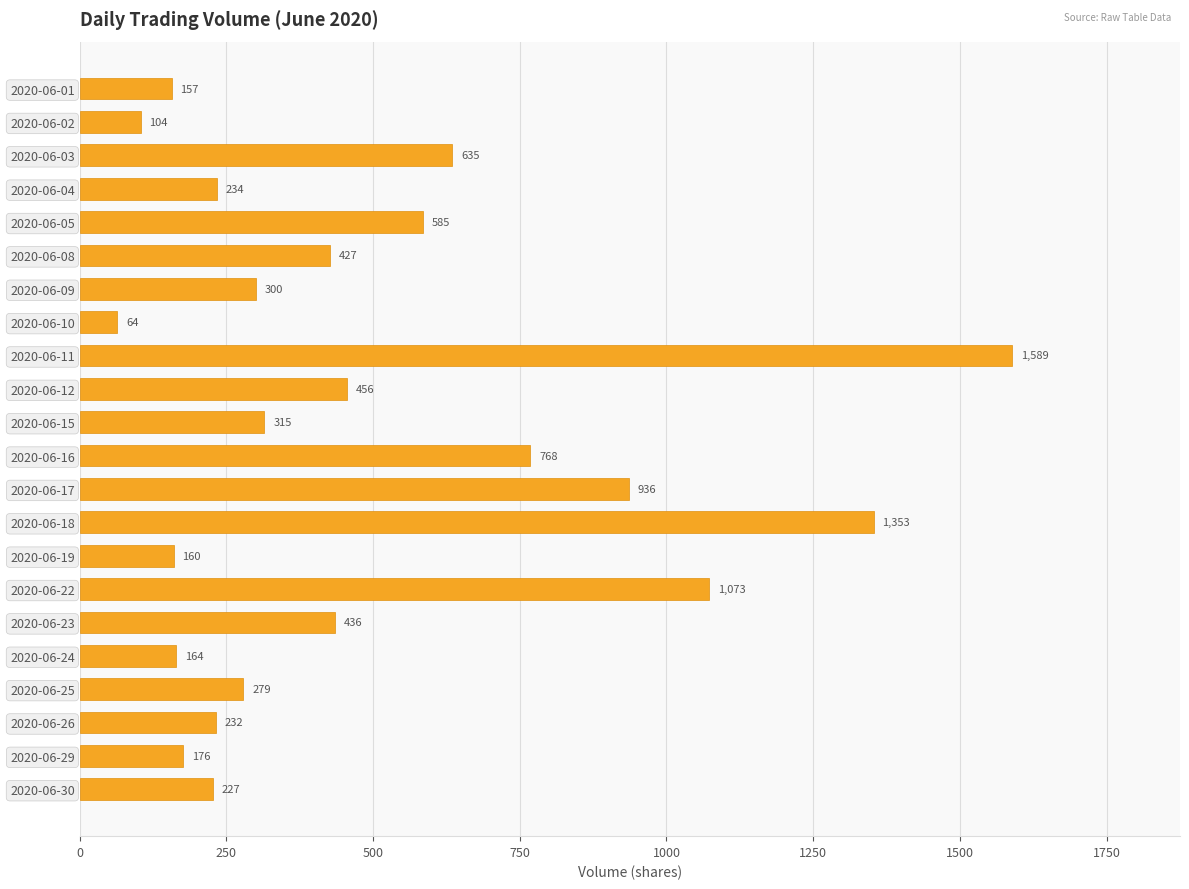

What is the smallest value displayed?

64